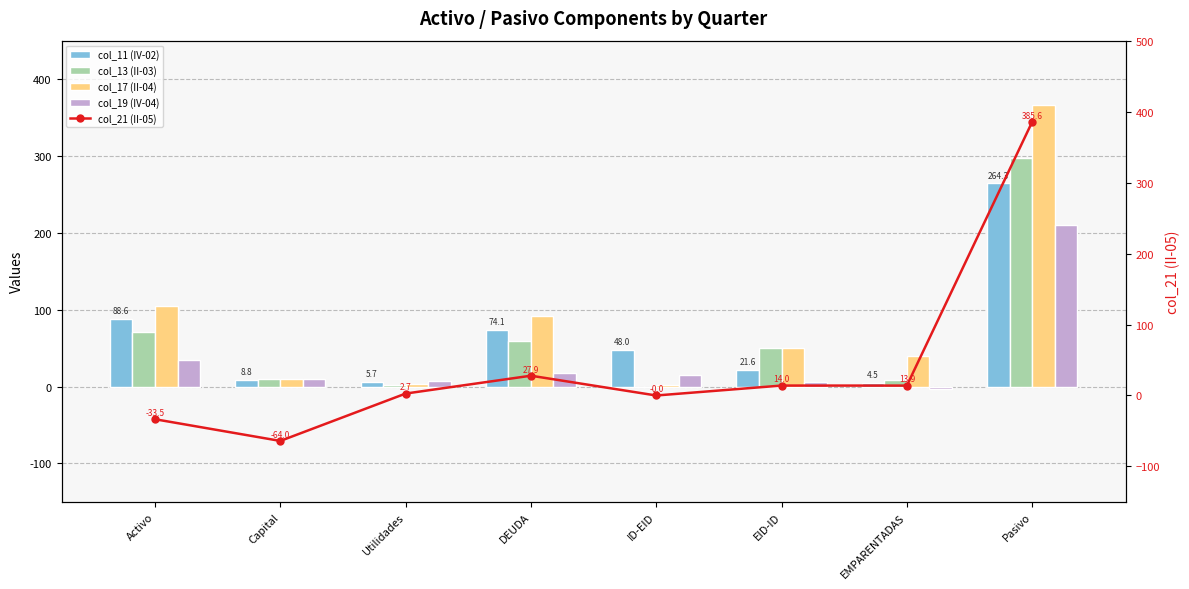

Rank the series at DEUDA from lowest to highest value.

col_19 (IV-04), col_21 (II-05), col_13 (II-03), col_11 (IV-02), col_17 (II-04)